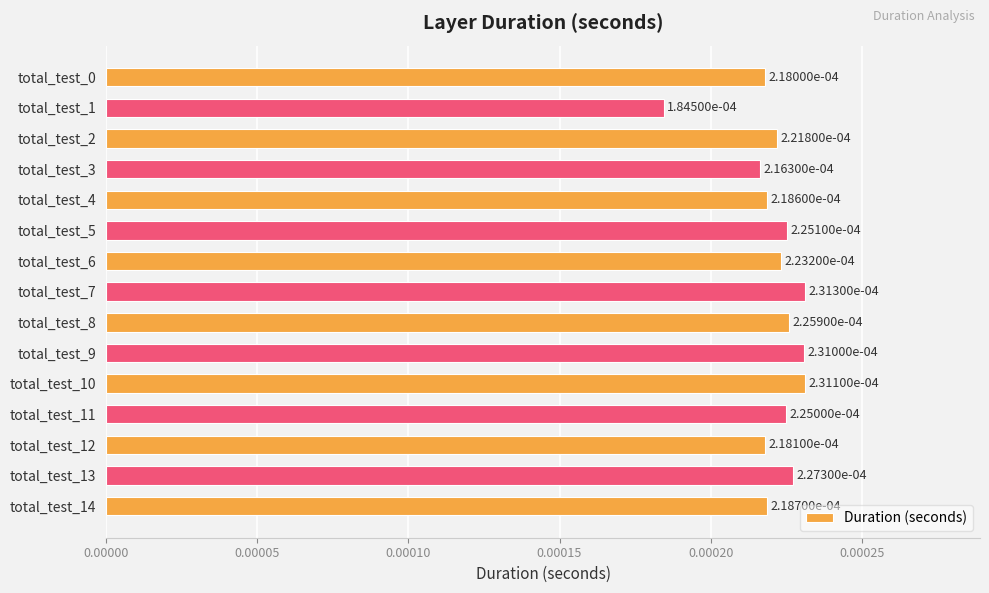

How many values are between 0 and 1?

15